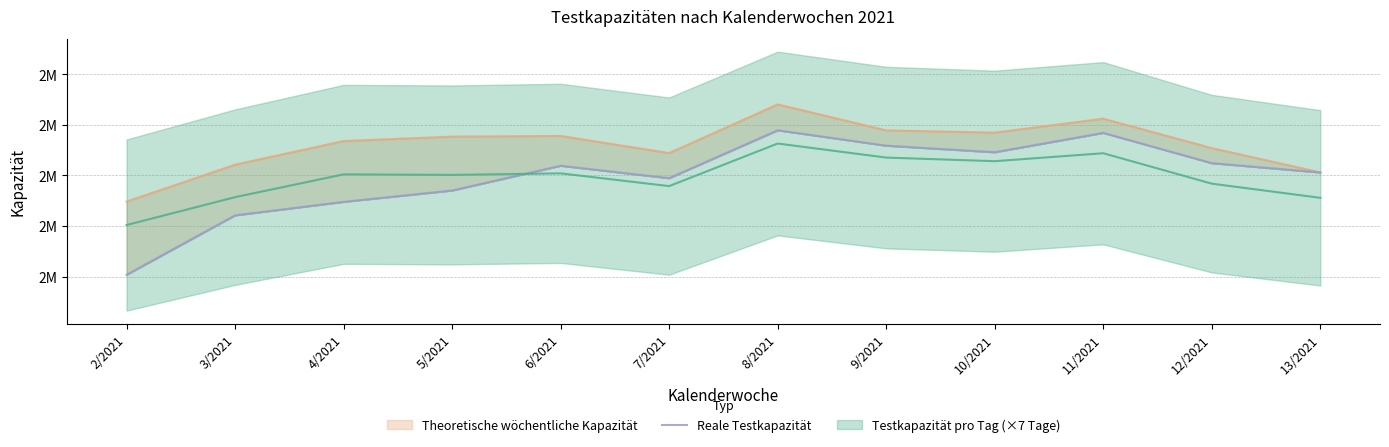

What is the label of the 1st point from the right?

13/2021